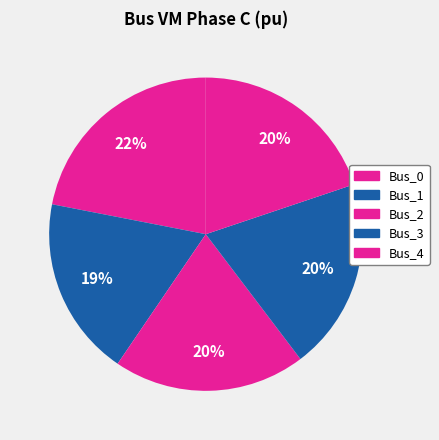

How many slices are in this pie chart?

5